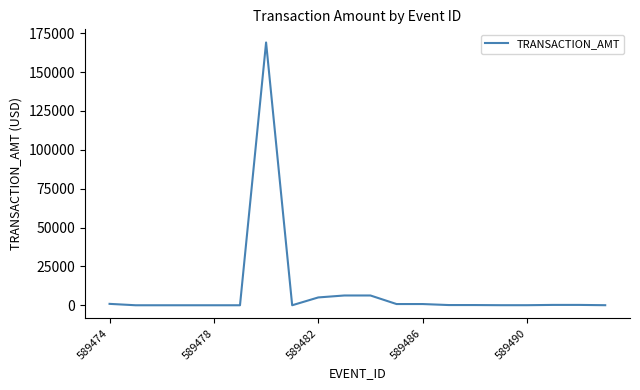

What is the maximum value shown in the chart?

169052.3